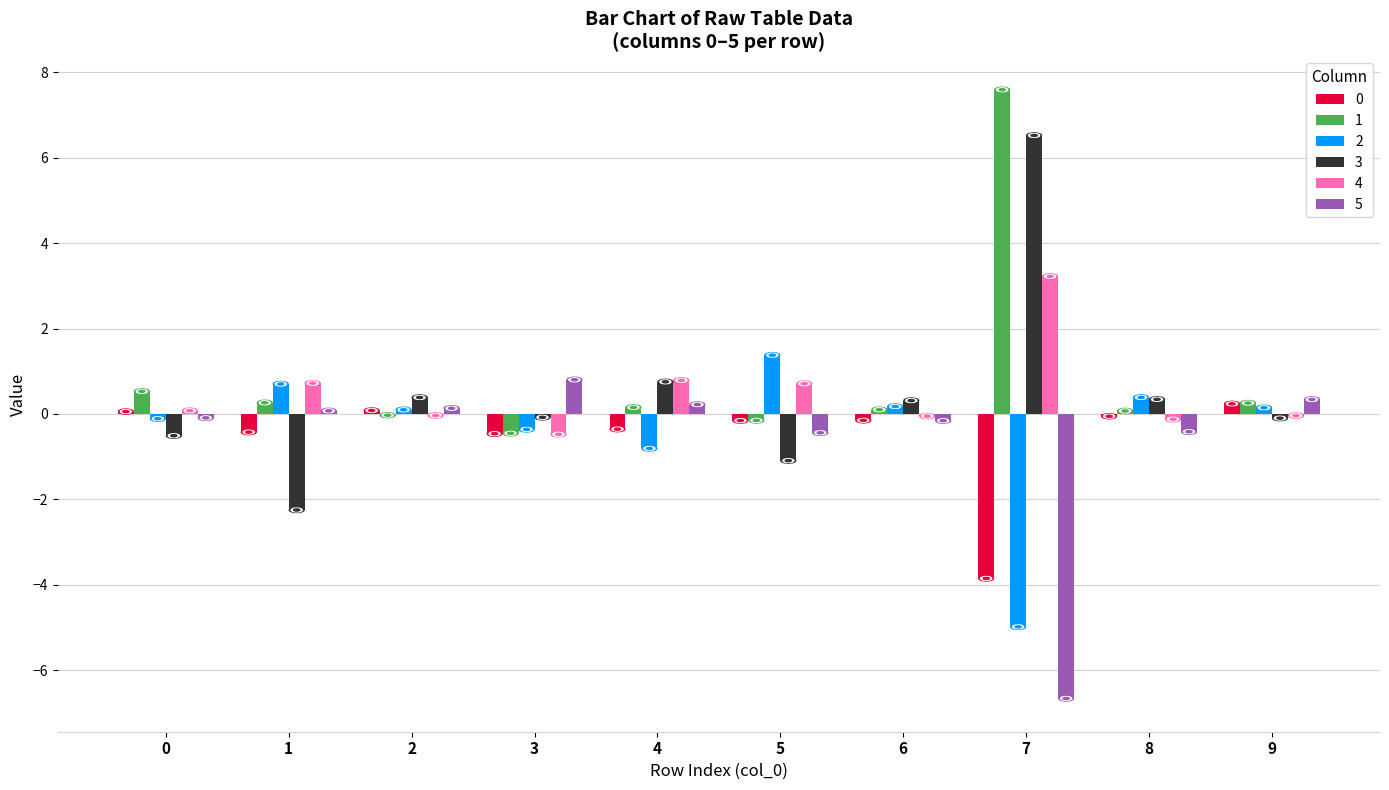

What is the greatest value displayed?

7.6